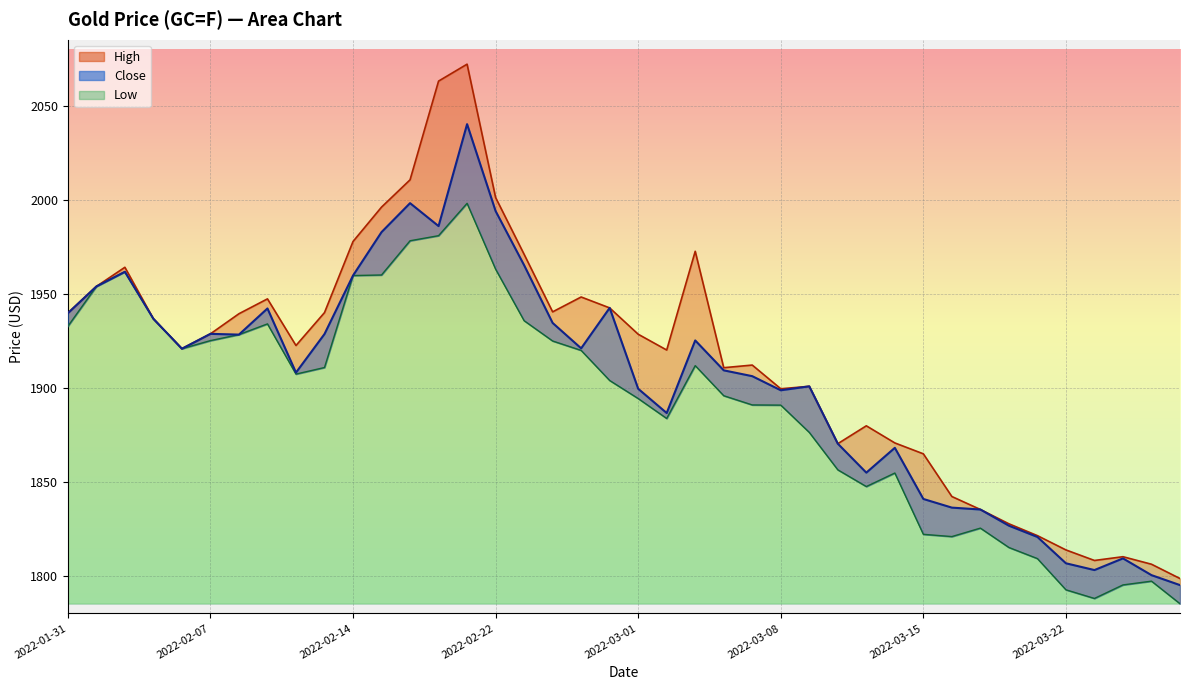

What is the difference between the Close values at 2022-03-23 and 2022-03-07?

103.1